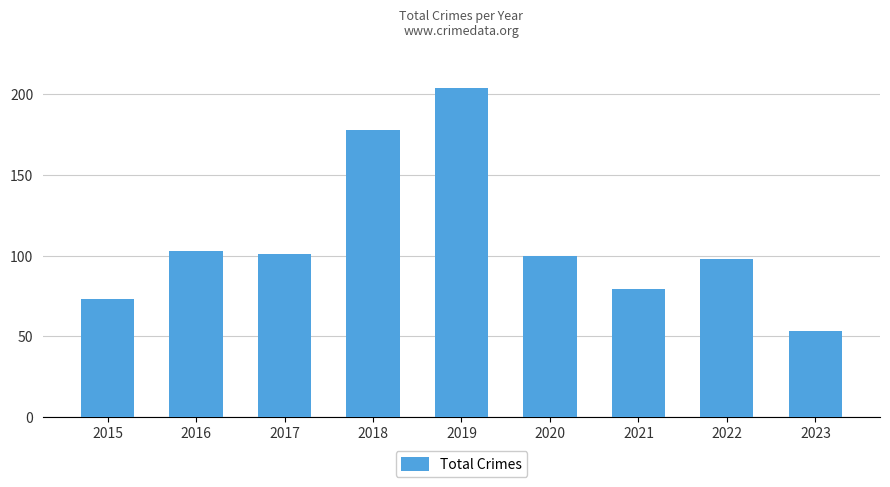

Approximately how many times larger is the value at 2019 compared to 2022?

2.1